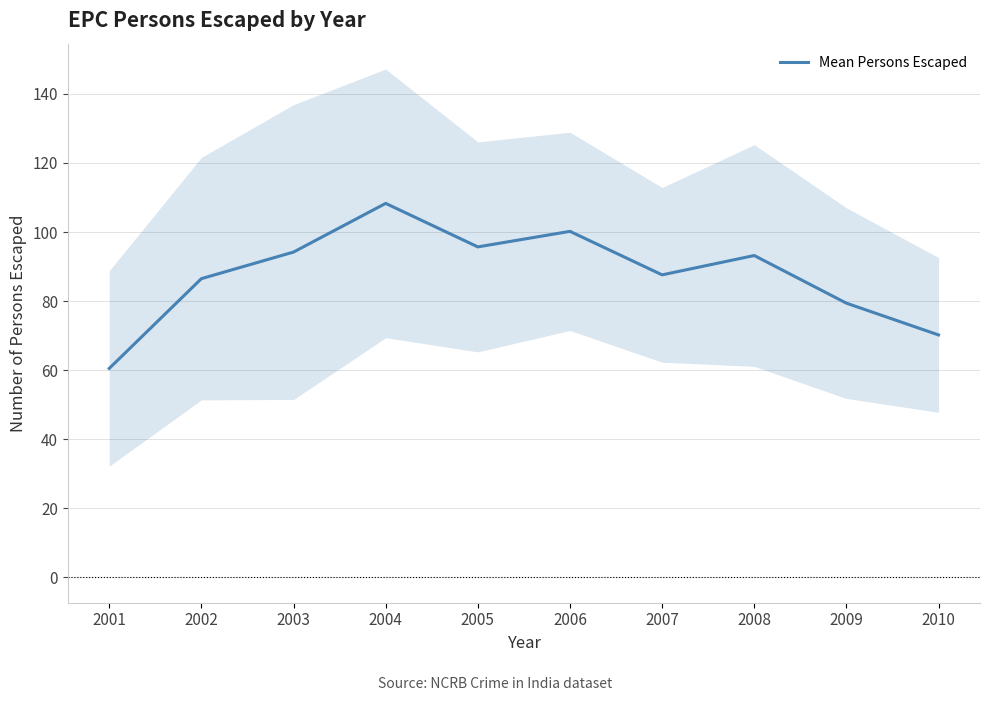

What is the difference between the values at 2001 and 2006?

39.7